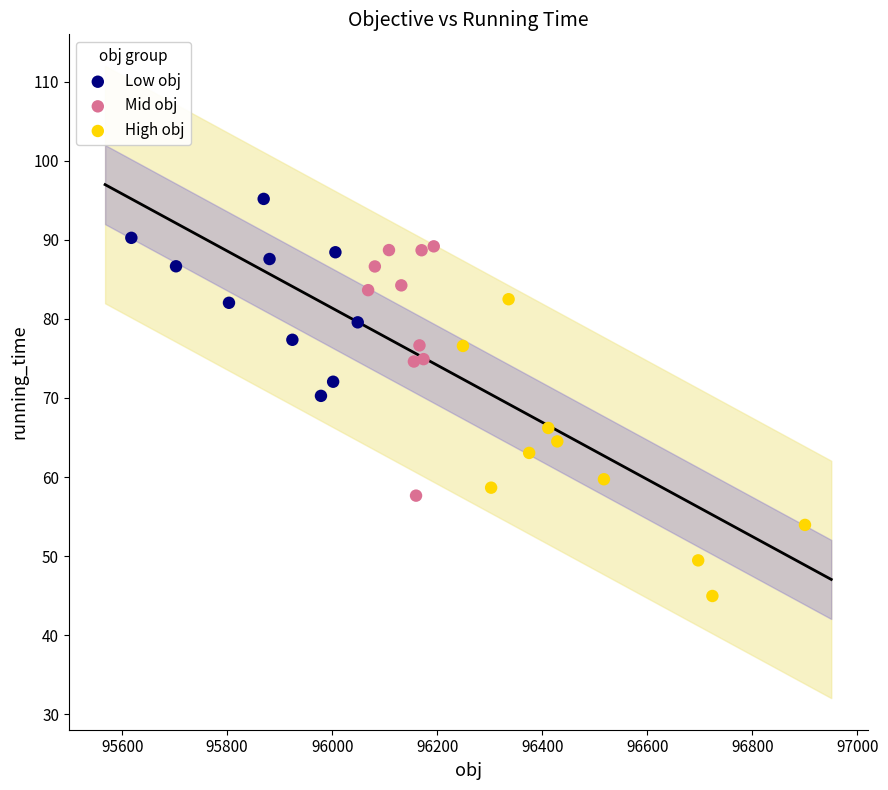

Which series contains the lowest Y value?

High obj